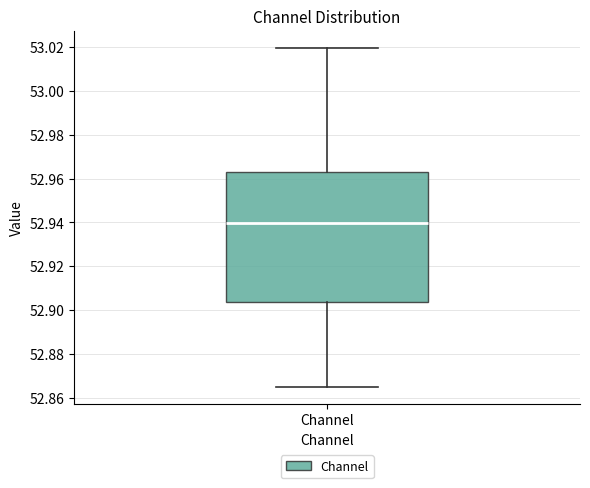

Read this box plot against the y-axis: the position of the median line, the range covered by the box, and the ends of both whiskers. The values are not printed on the chart, so give them approximately, as read against the axis.

median 52.940, box 52.904 to 52.964, whiskers 52.866 to 53.020